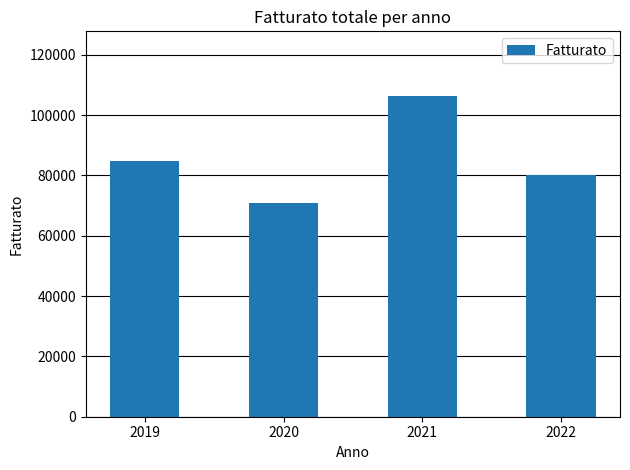

Rank the categories by value from lowest to highest.

2020, 2022, 2019, 2021